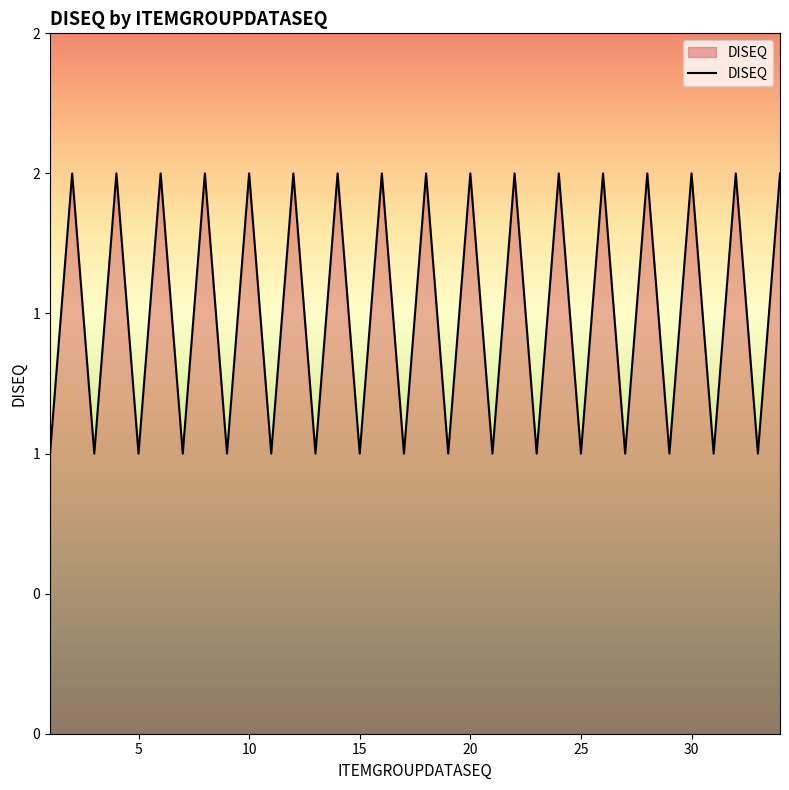

What is the smallest value displayed?

1